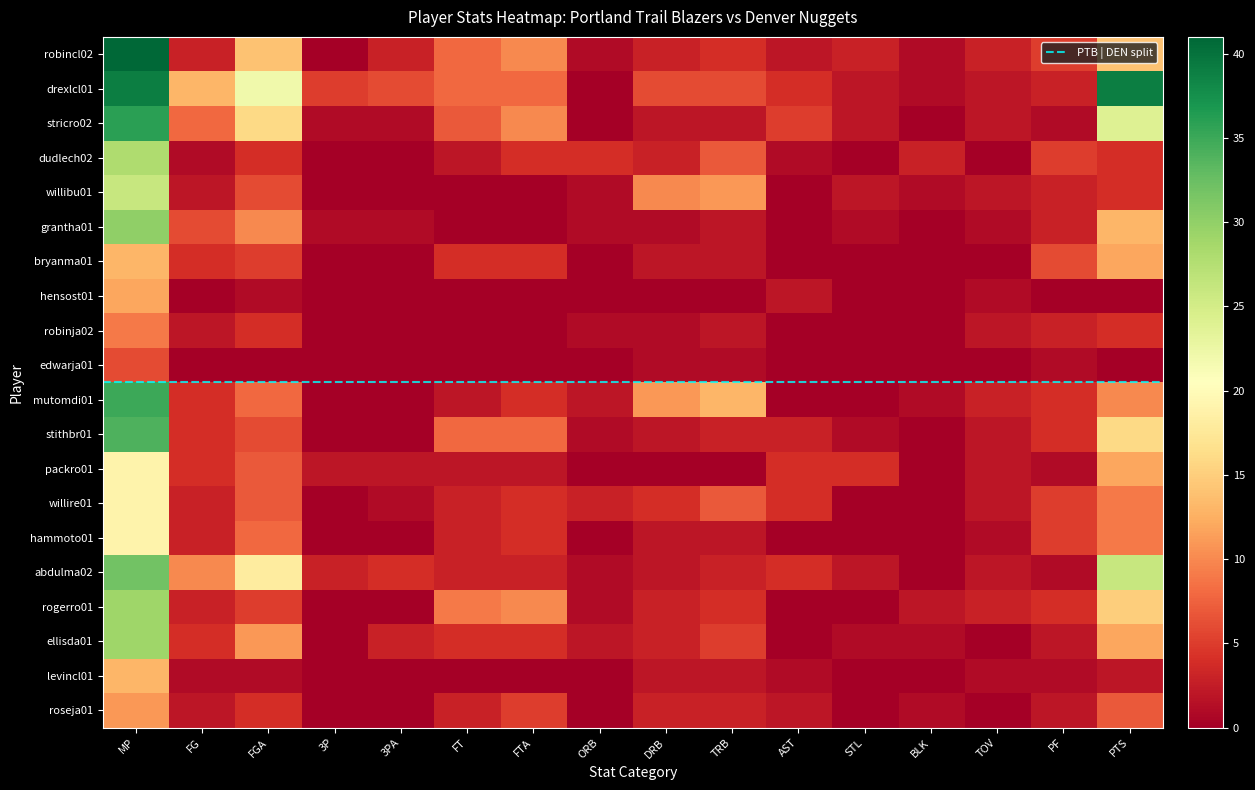

Which category has the highest value across all series?

MP